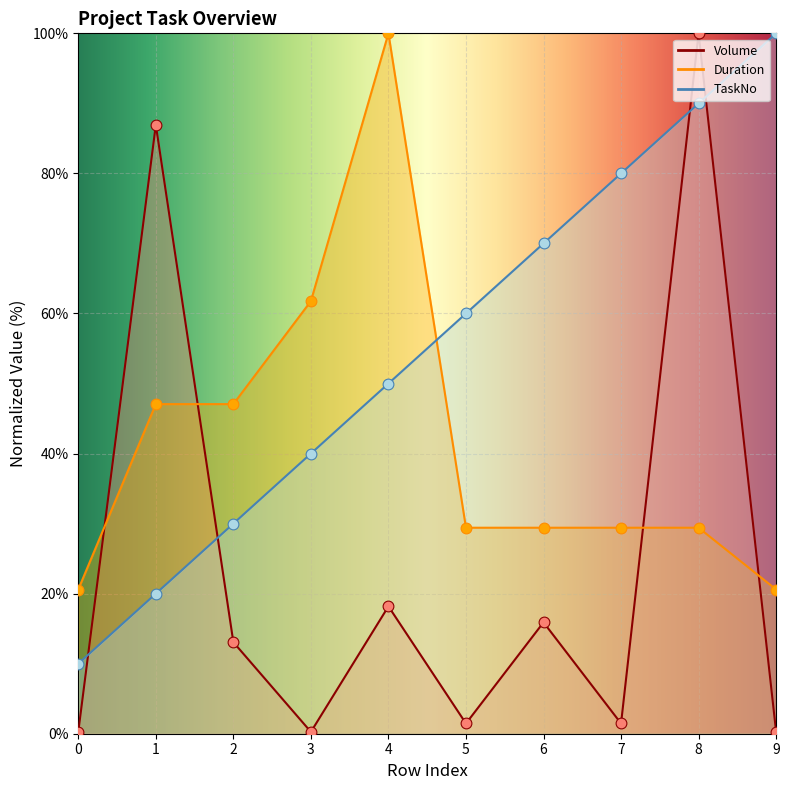

Is the value of Volume at 9 greater than the value of Duration at 3?

No